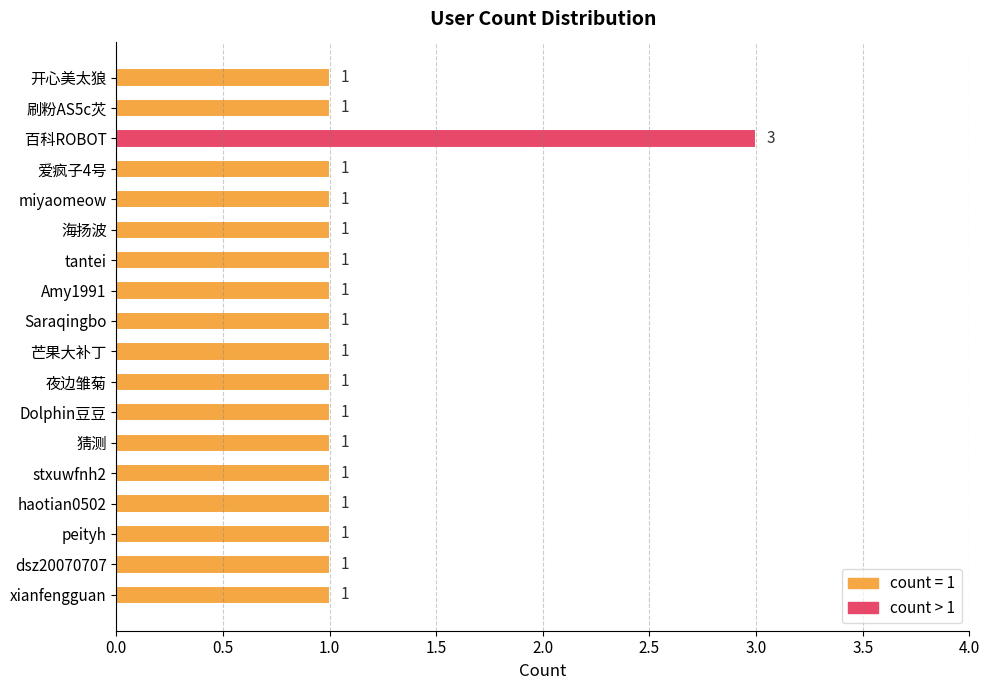

True or false: the data shows 1 at 开心美太狼.

True